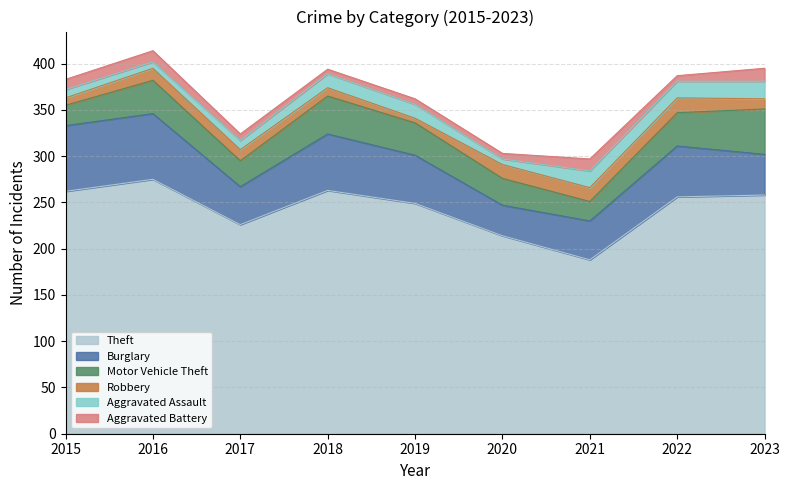

True or false: Aggravated Assault and Aggravated Battery intersect in this chart.

True